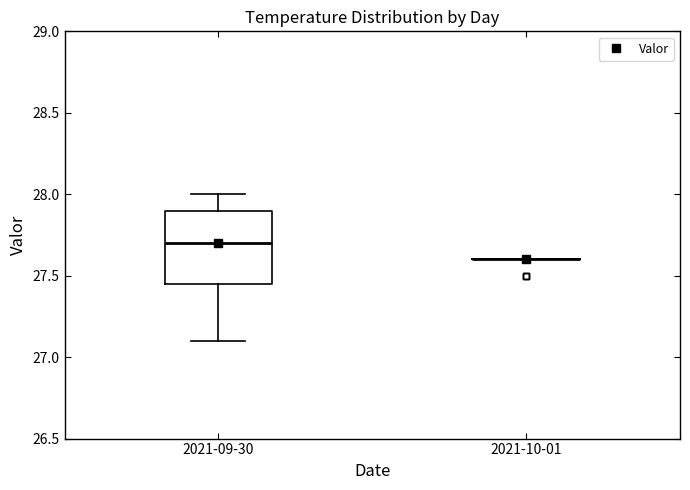

Reading left to right, transcribe this box plot: for each box, give where its median line is, the range the box spans, and where its two whiskers end, as read against the y-axis. The values are not printed on the chart, so give them approximately, as read against the axis.

2021-09-30: median 27.70, box 27.45 to 27.90, whiskers 27.10 to 28.00
2021-10-01: box collapsed to a line at 27.60, whiskers 27.60 to 27.60